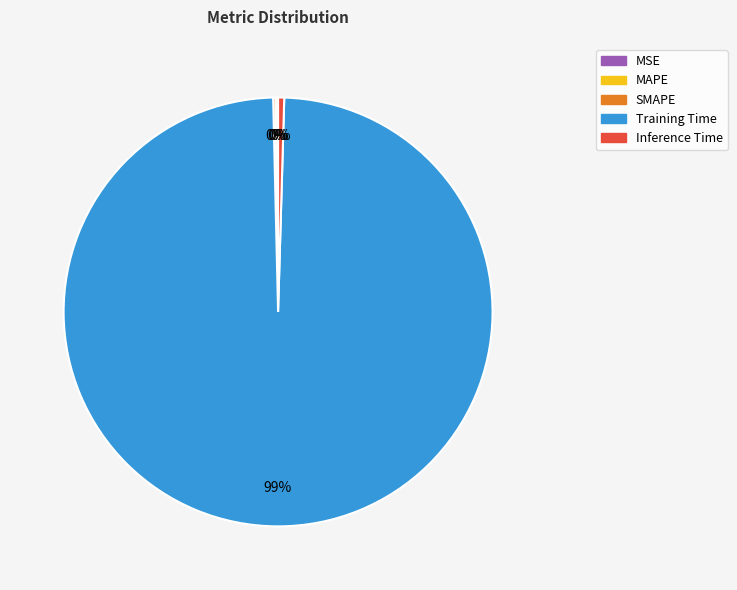

To the nearest percent, what is the average slice percentage?

20%